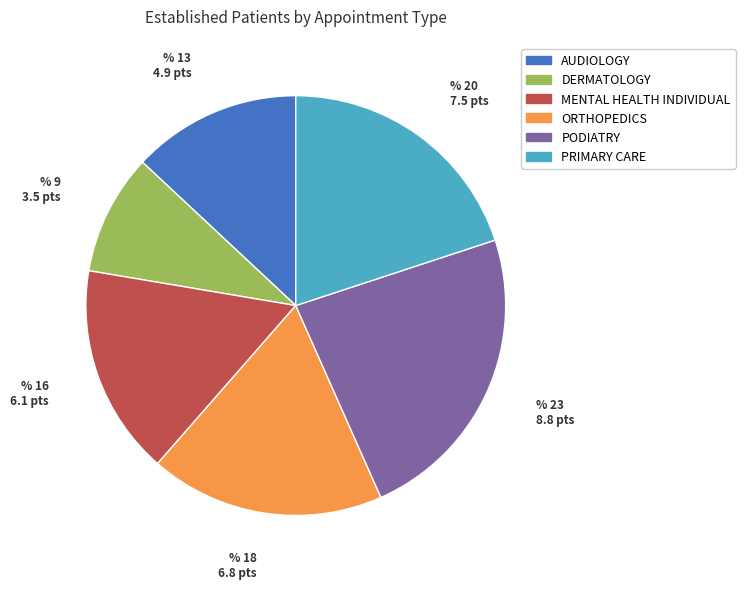

What is the ratio of the value at PODIATRY to the value at PRIMARY CARE?

1.2